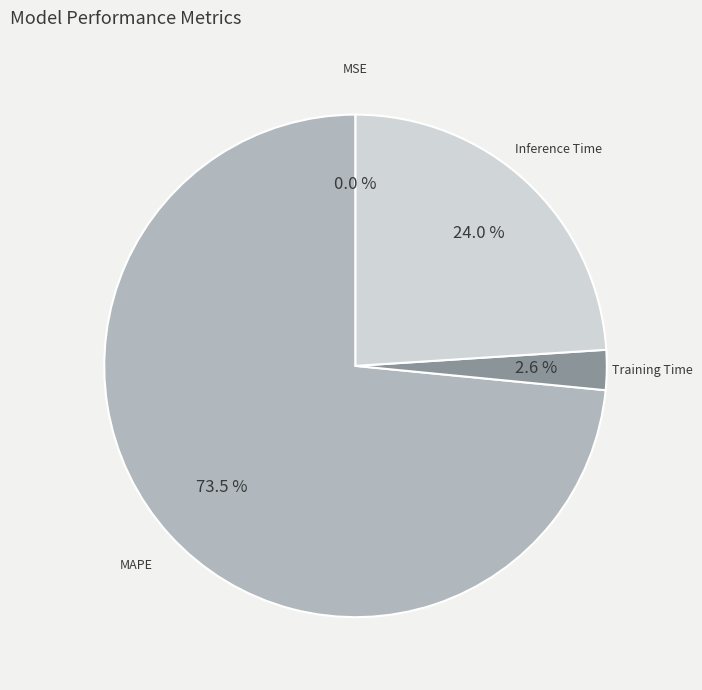

Which category has the biggest portion of the pie?

MAPE